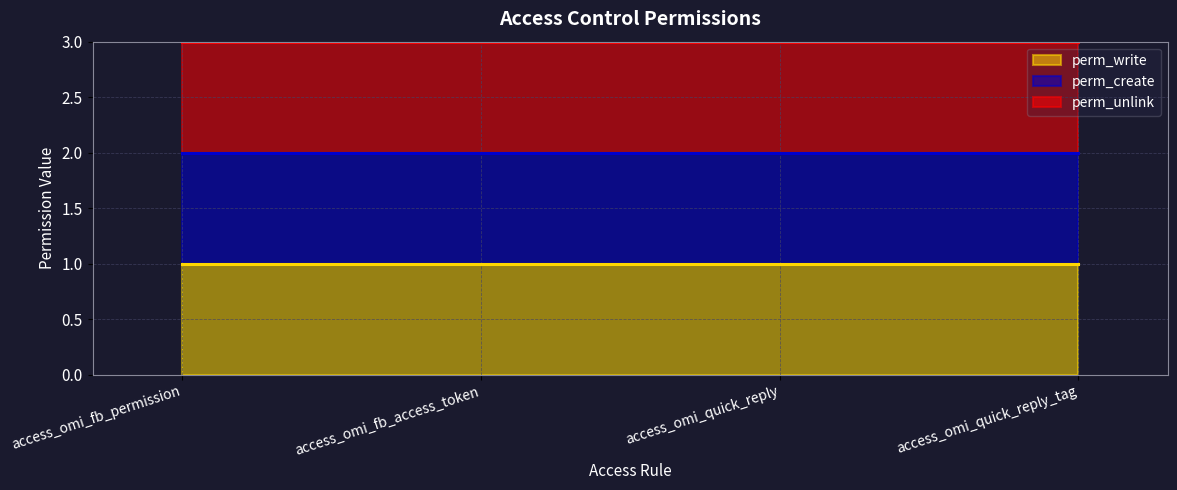

What is the maximum value shown in the chart?

3